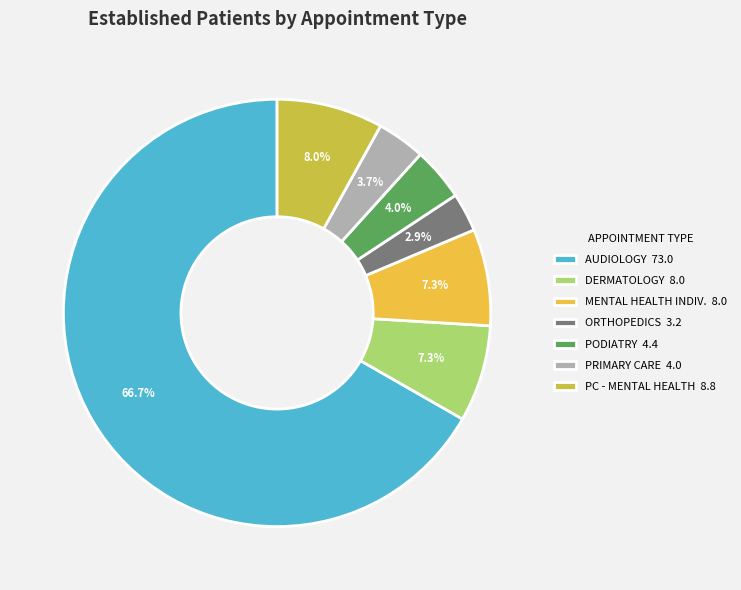

How many slices are in this pie chart?

7